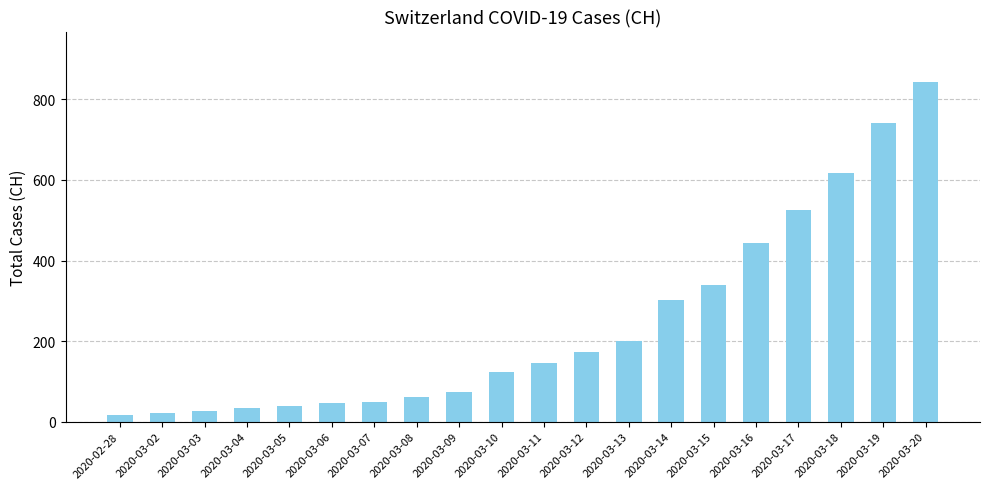

How many categories are shown in the chart?

20